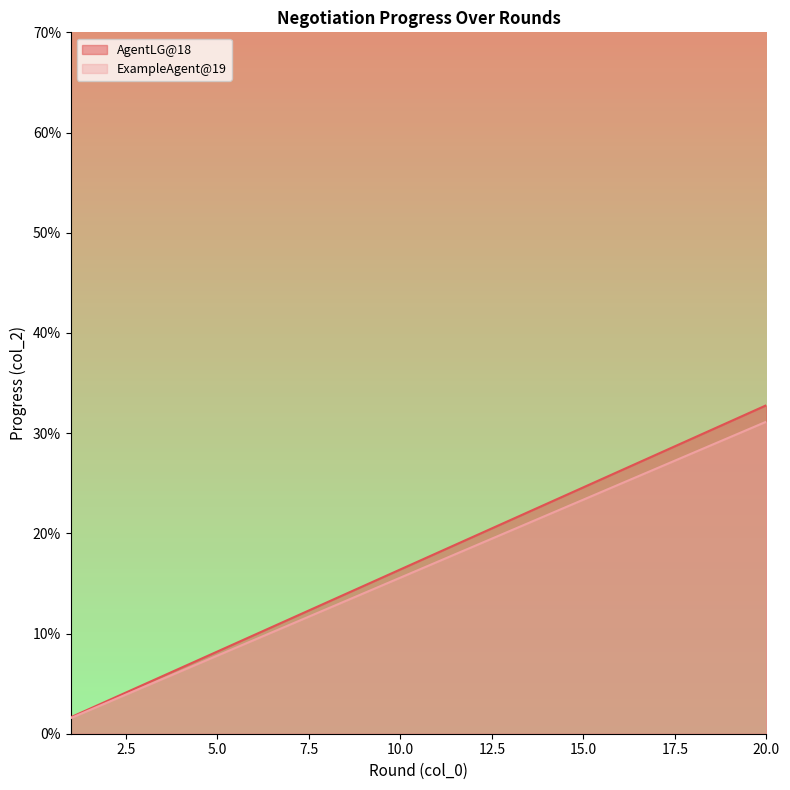

Which category has the highest value in the AgentLG@18 series?

20